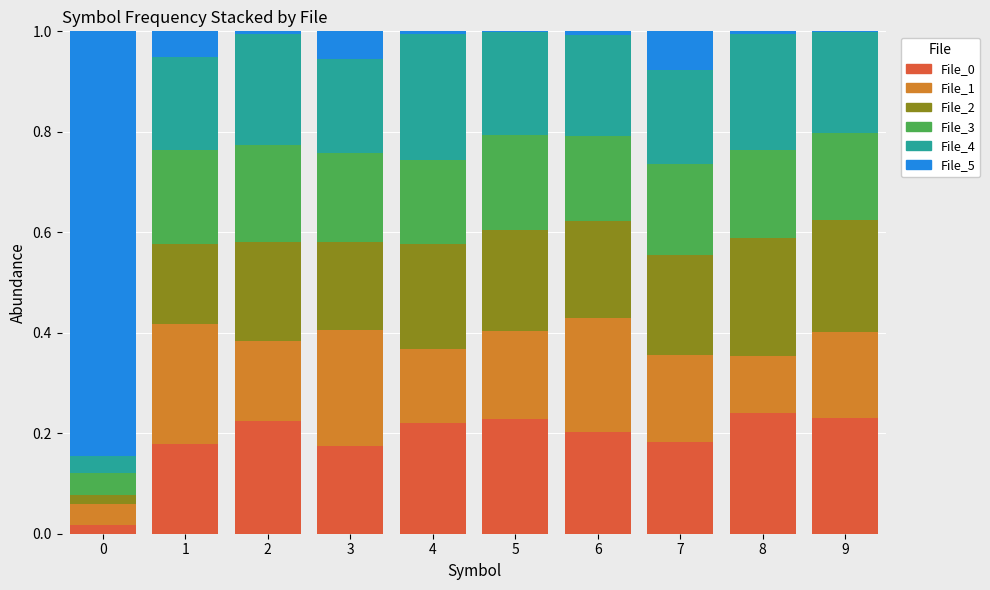

The File_0 series shows 0.0 at 0. True or false?

True